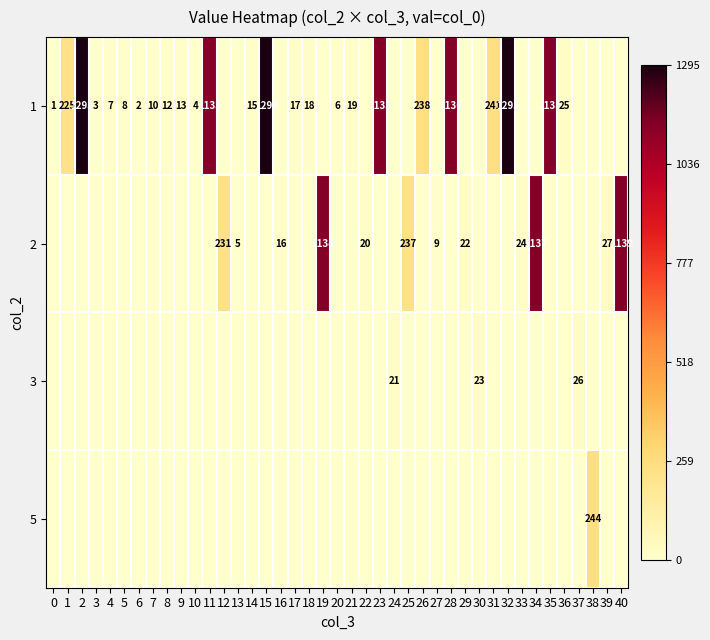

The 1 series shows 1138 at 35. True or false?

True